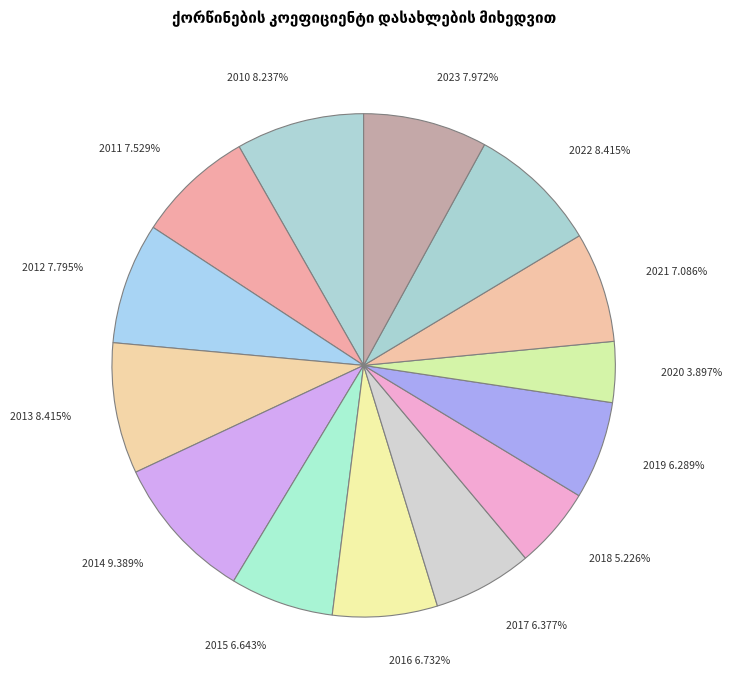

How much of the chart is everything except 2013?

91.6%